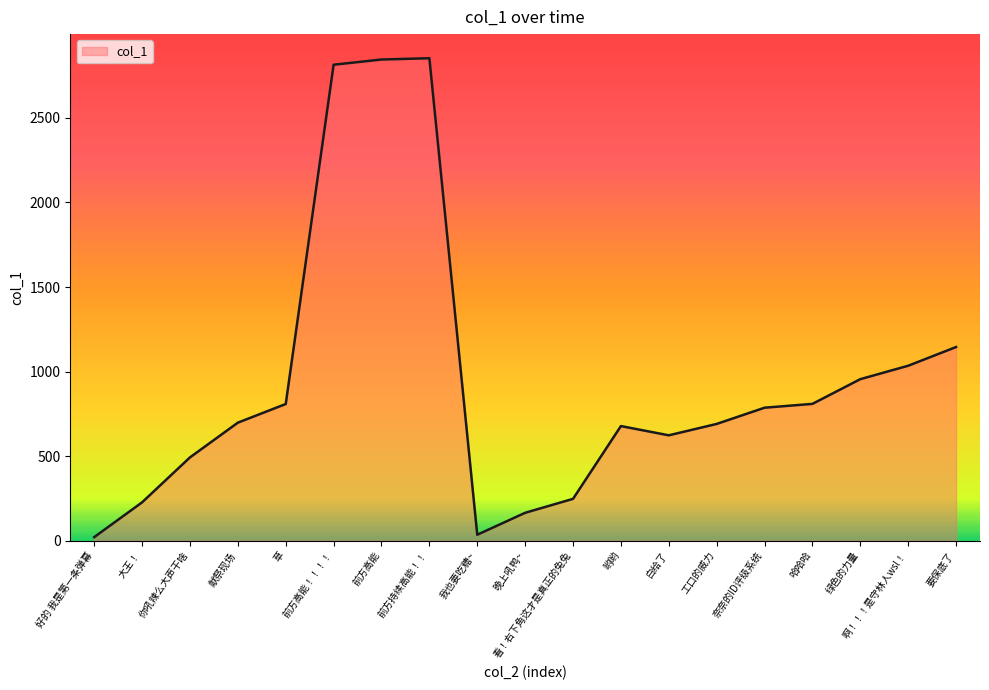

The chart shows a value of 76.2 at 看！右下角这才是真正的兔兔. True or false?

False